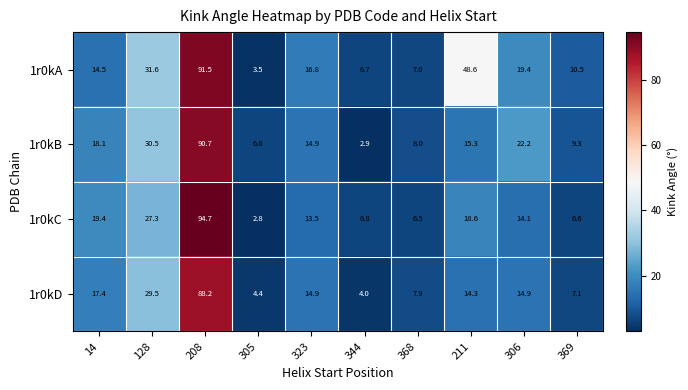

What is the lowest value of the 1r0kB series?

2.9